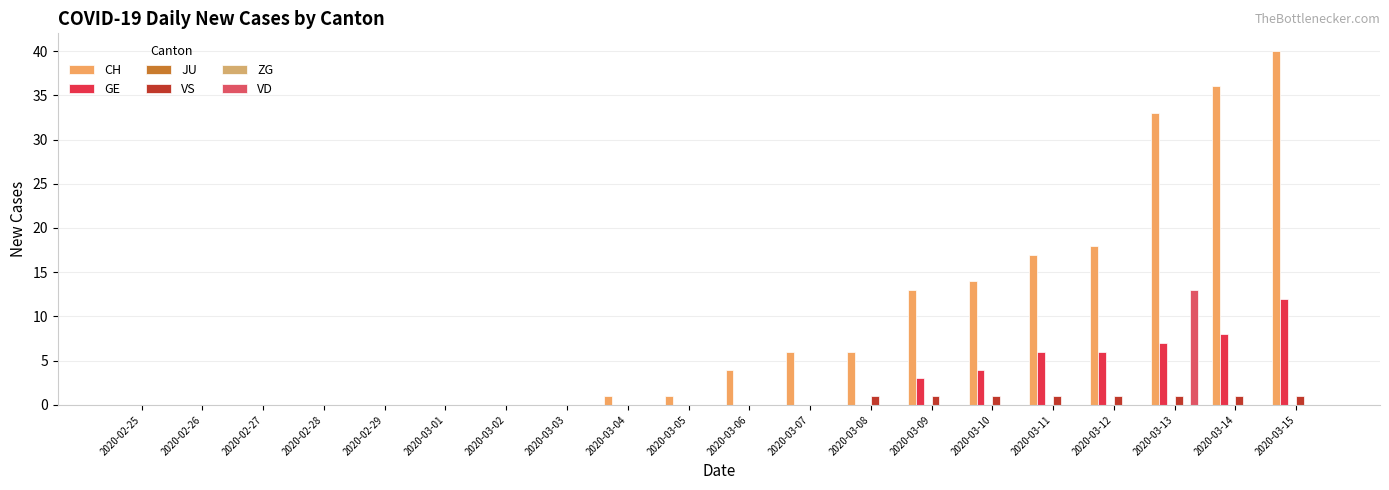

What is the average value of the VD series?

1